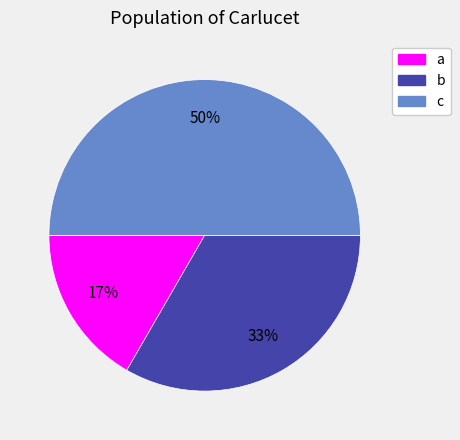

The a slice represents 7% of the pie. True or false?

False